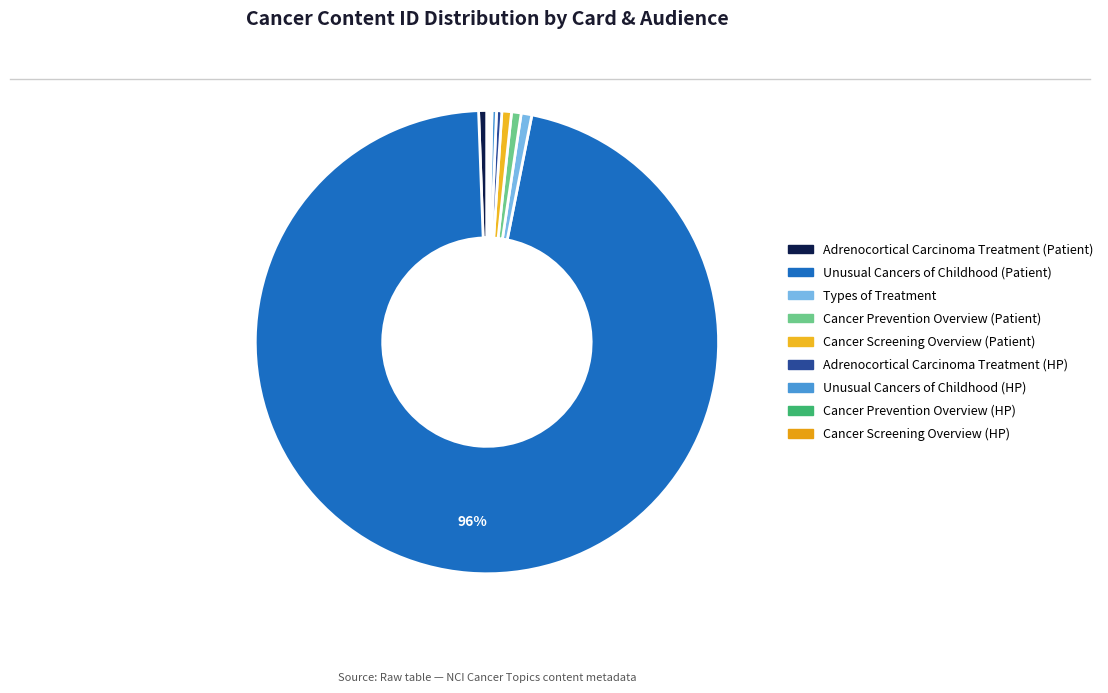

Count the number of slices in the pie.

9